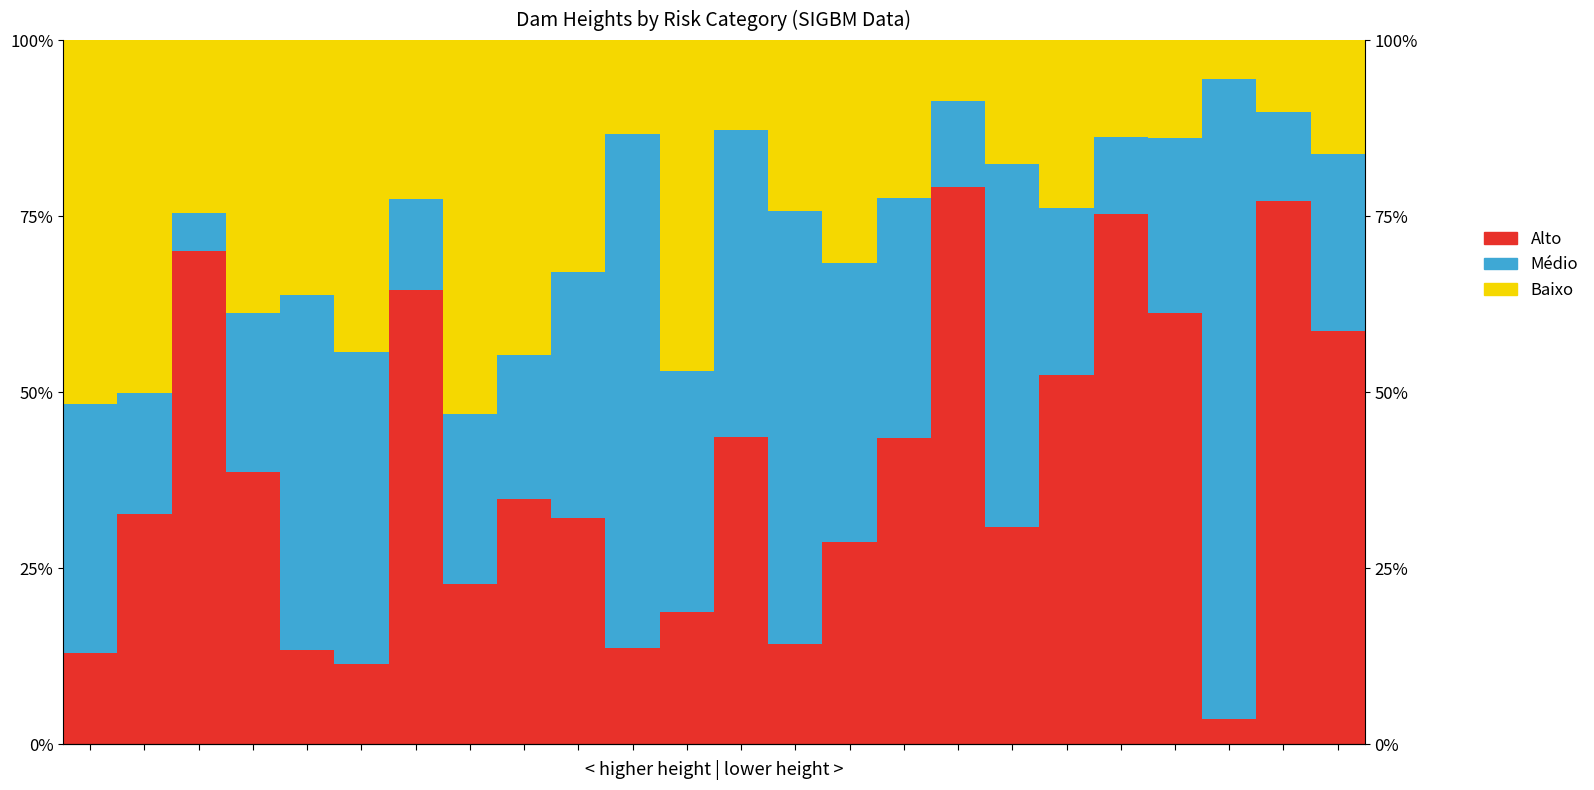

Is the value of Médio at 9 greater than the value of Baixo at 13?

Yes